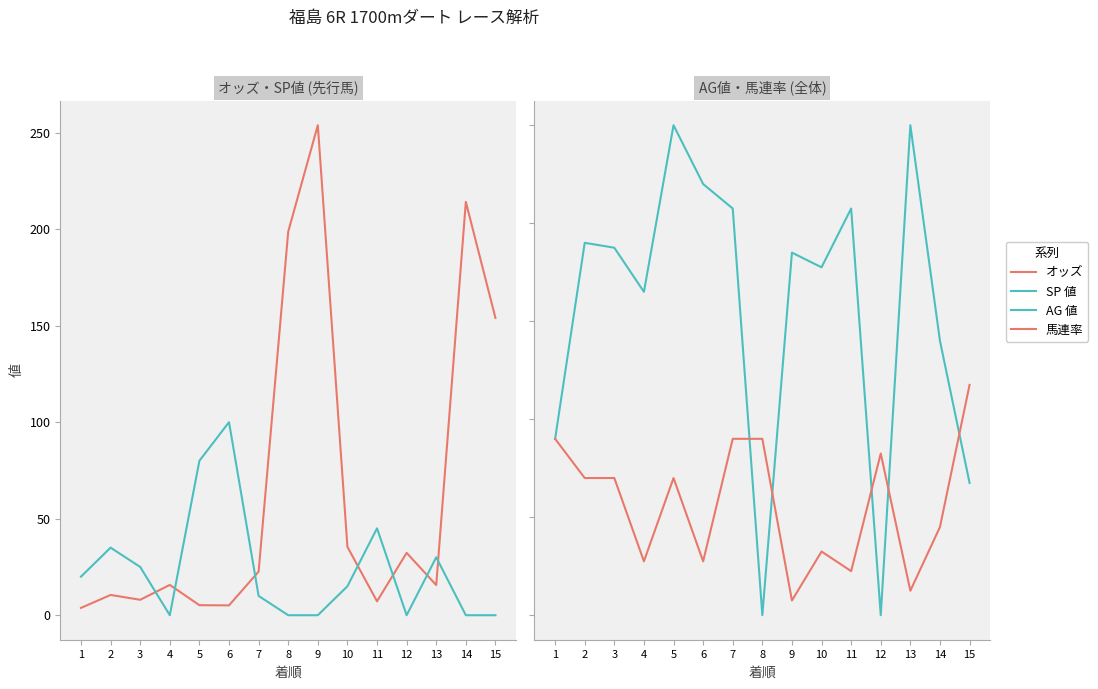

Rank the series at 8 from lowest to highest value.

SP 値, AG 値, 馬連率, オッズ